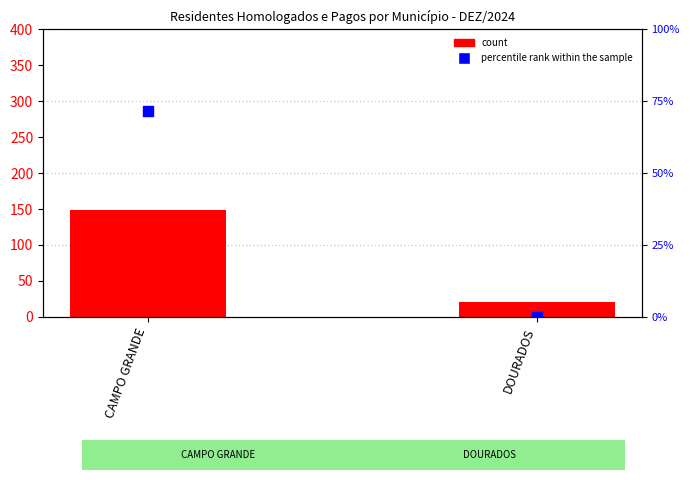

Is the value of percentile rank within the sample at DOURADOS greater than the value of count at DOURADOS?

No